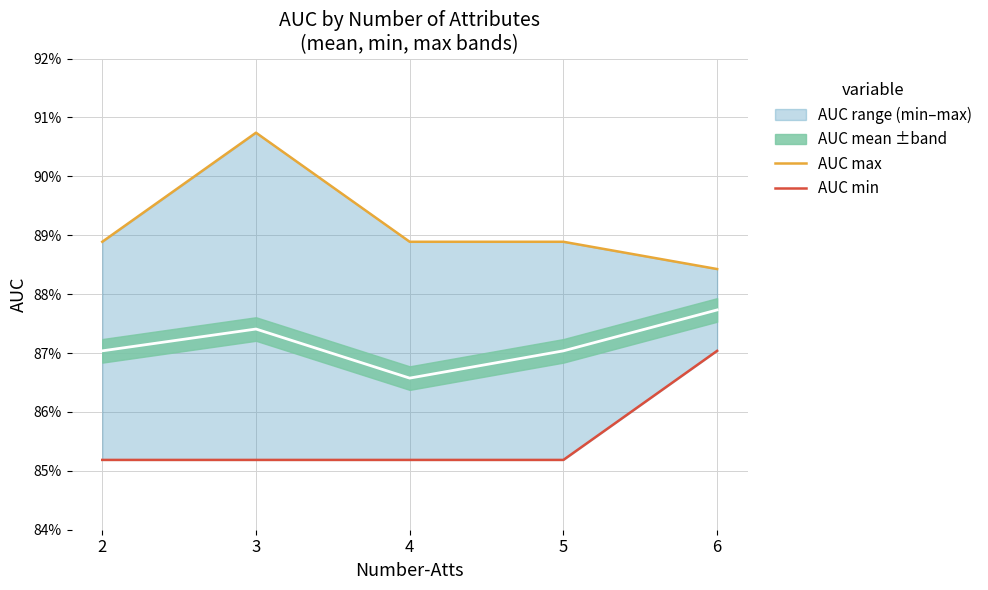

What is the lowest value of the AUC min series?

0.9